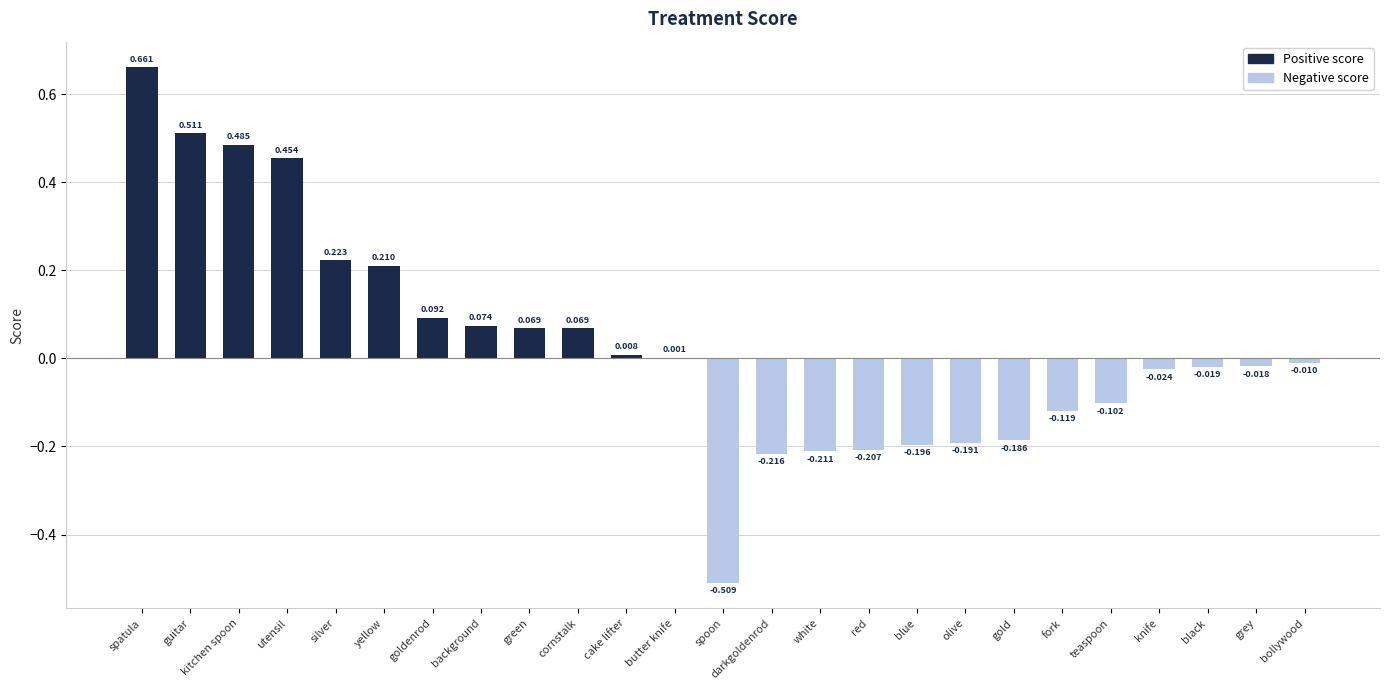

Between black and cornstalk, which is larger?

cornstalk